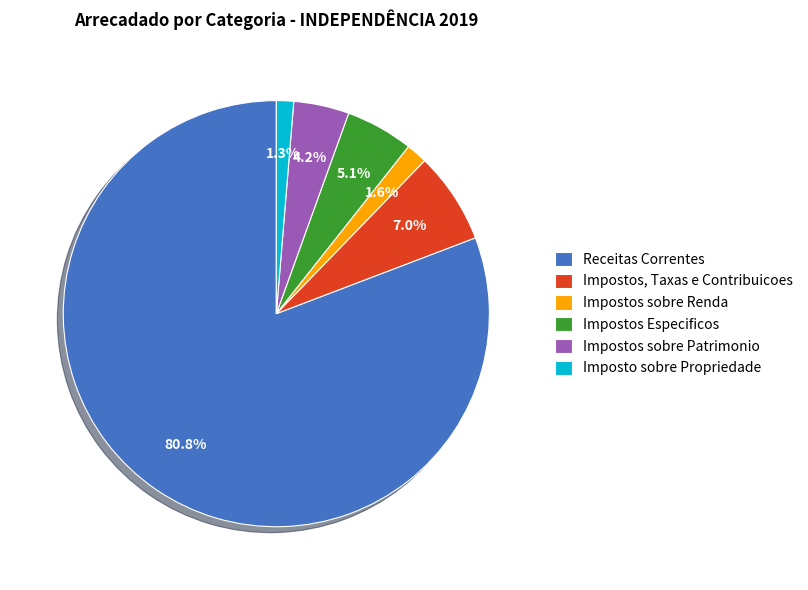

Rank the categories by value from highest to lowest.

Receitas Correntes, Impostos, Taxas e Contribuicoes, Impostos Especificos, Impostos sobre Patrimonio, Impostos sobre Renda, Imposto sobre Propriedade